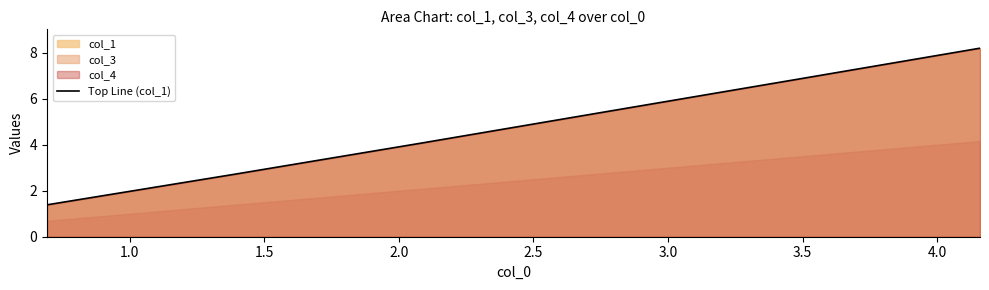

True or false: there are more than 2 points higher than both neighbors.

False